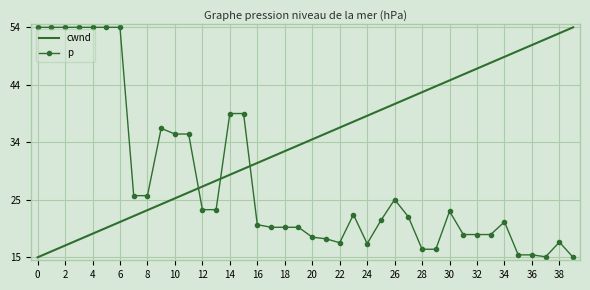

After their last crossing, which series has the higher values: cwnd or p?

cwnd